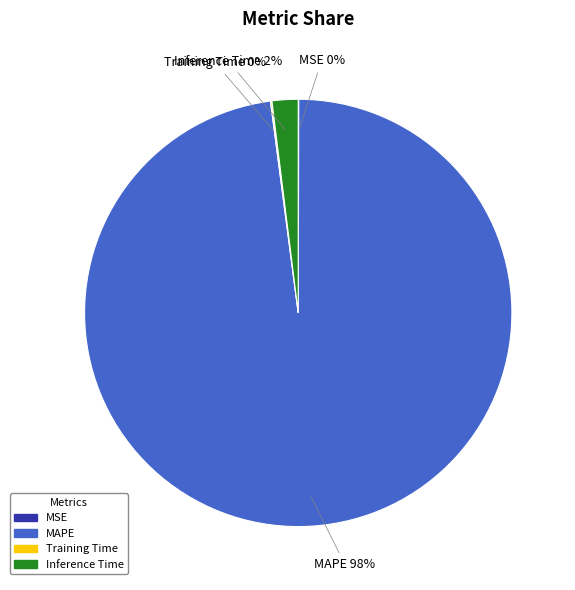

What is the largest slice in the pie chart?

MAPE